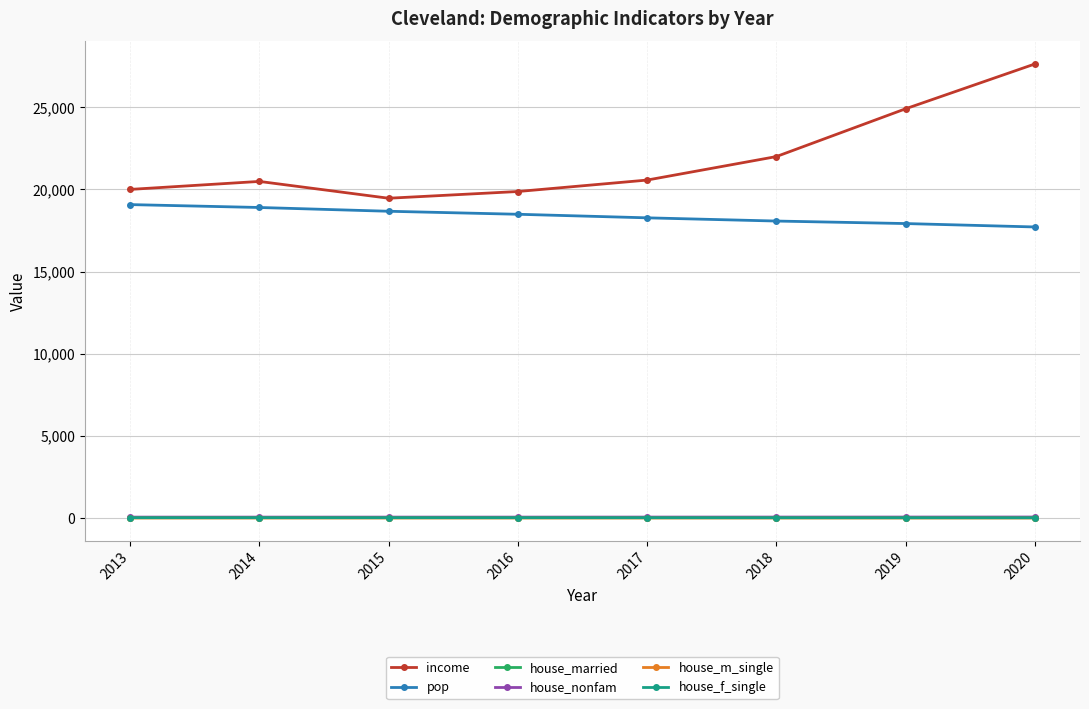

Where is the first local maximum for income?

2014